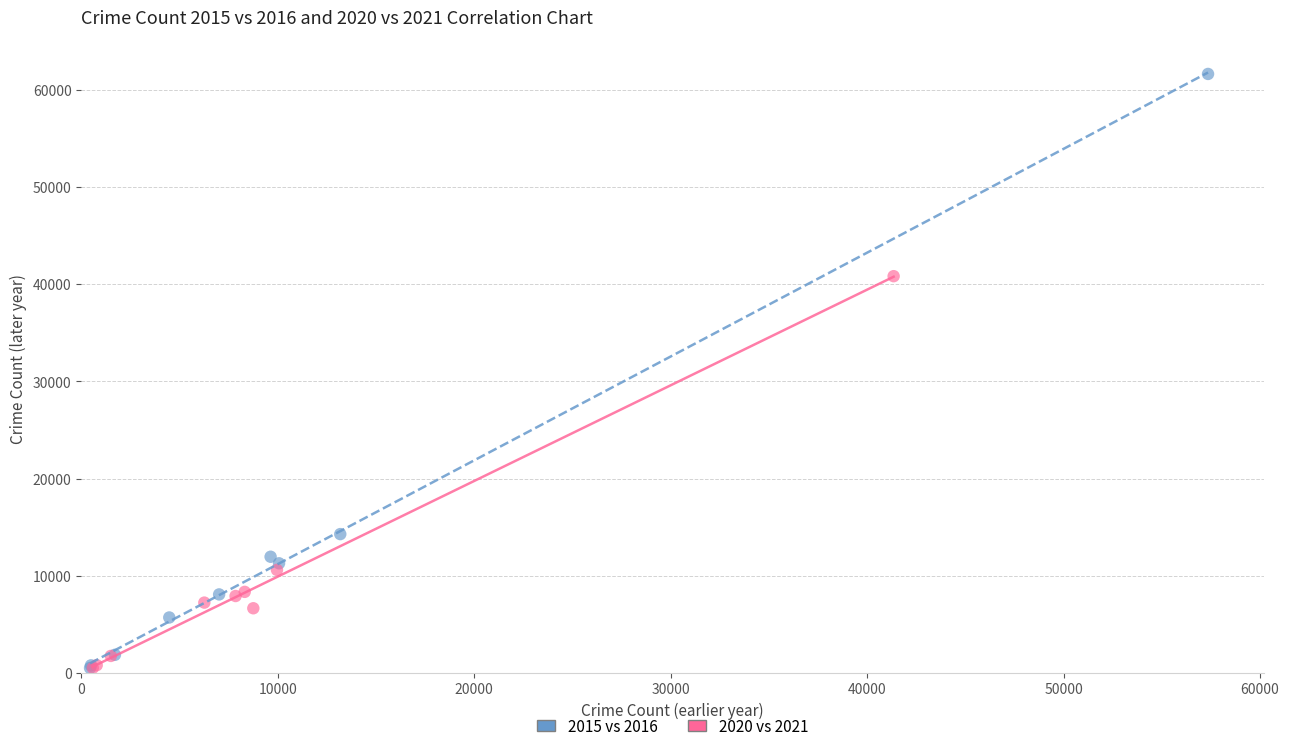

Which series contains the highest Y value?

2015 vs 2016